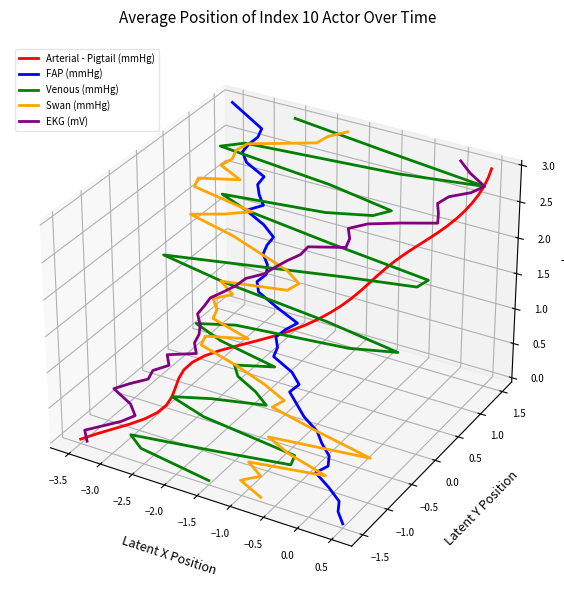

True or false: EKG (mV) and Arterial - Pigtail (mmHg) cross at least once.

True